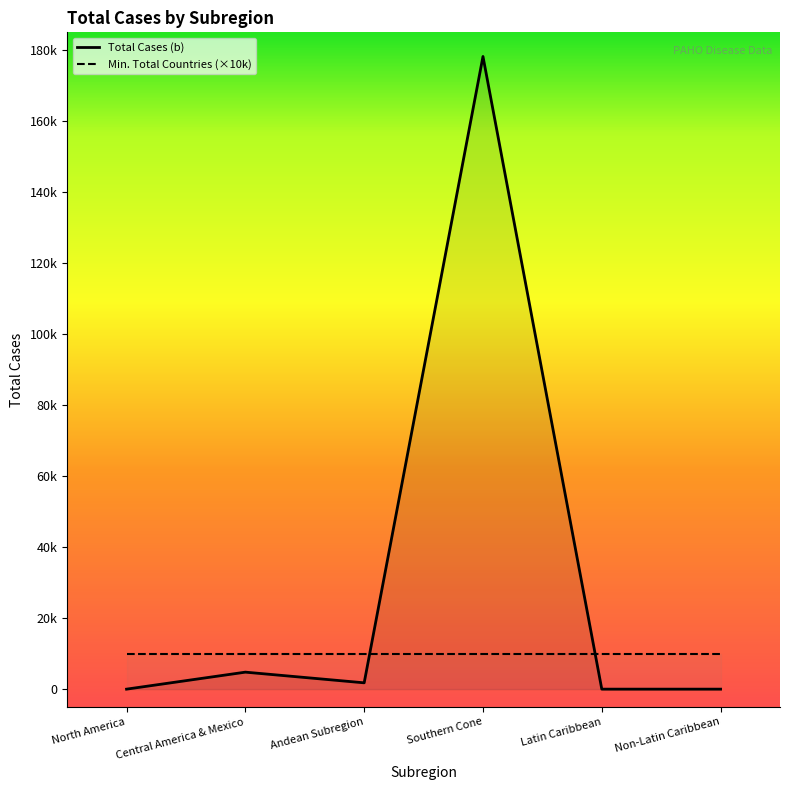

What is the difference between the second highest and second lowest values?

4788